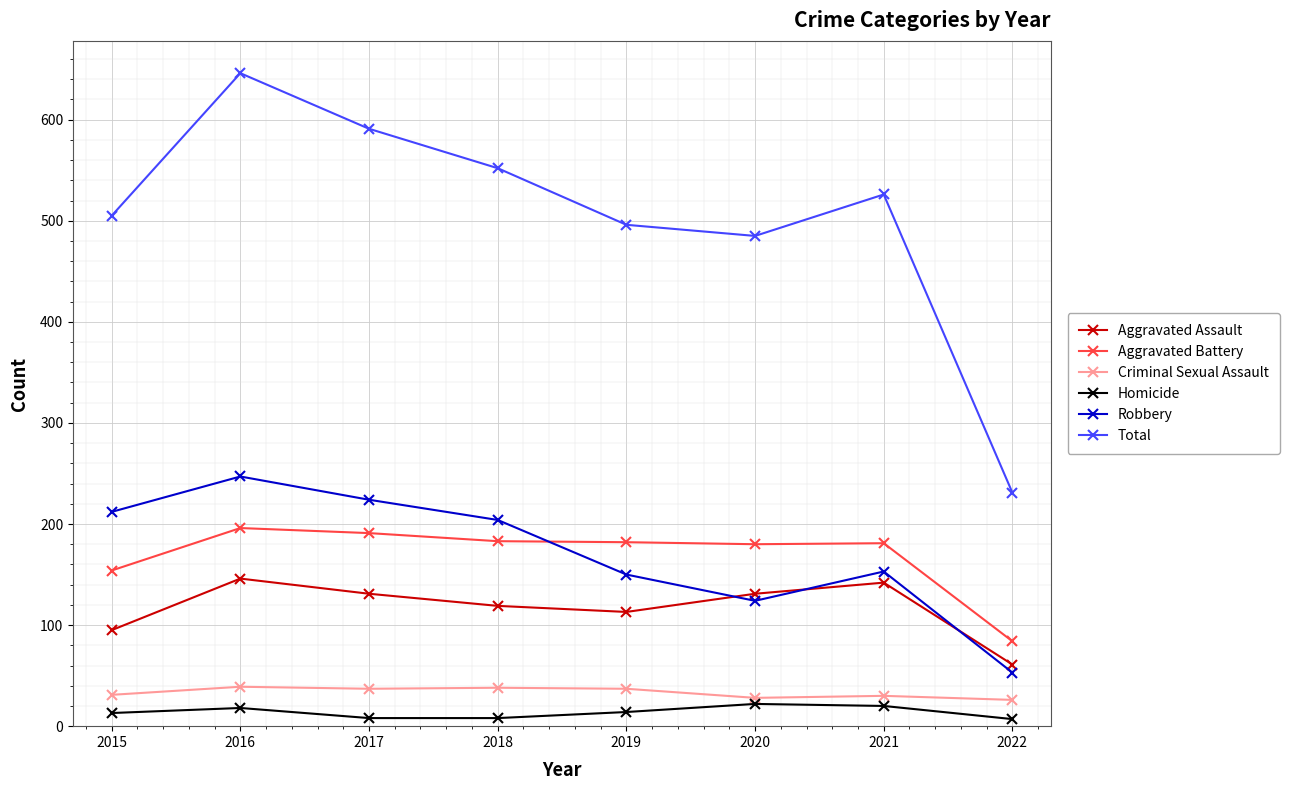

How many interior local valleys does the Total series have?

1